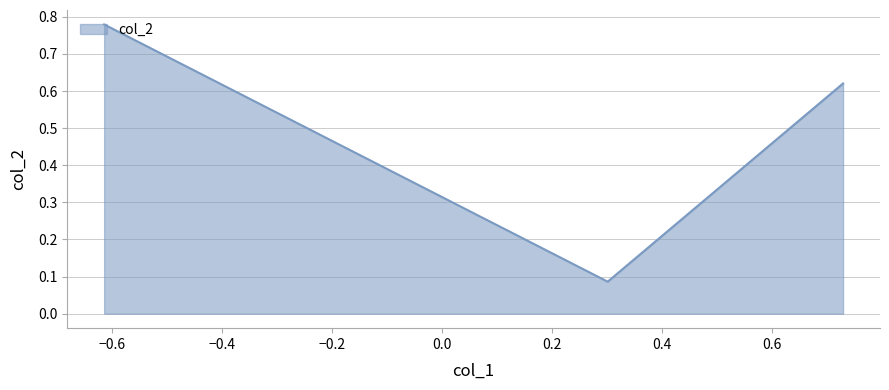

How many values are between 0 and 1?

3